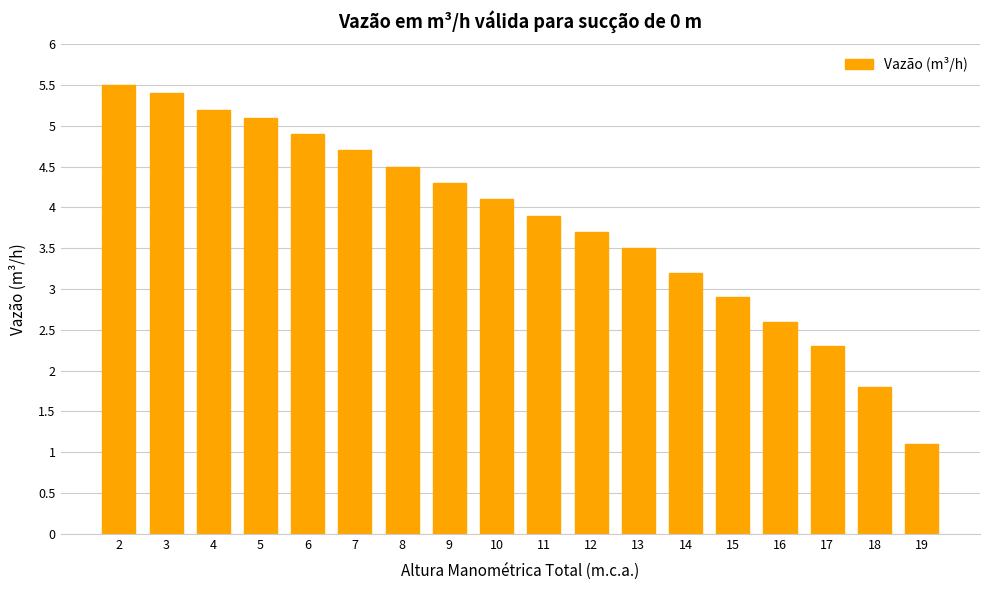

Rank the categories by value from lowest to highest.

19, 18, 17, 16, 15, 14, 13, 12, 11, 10, 9, 8, 7, 6, 5, 4, 3, 2